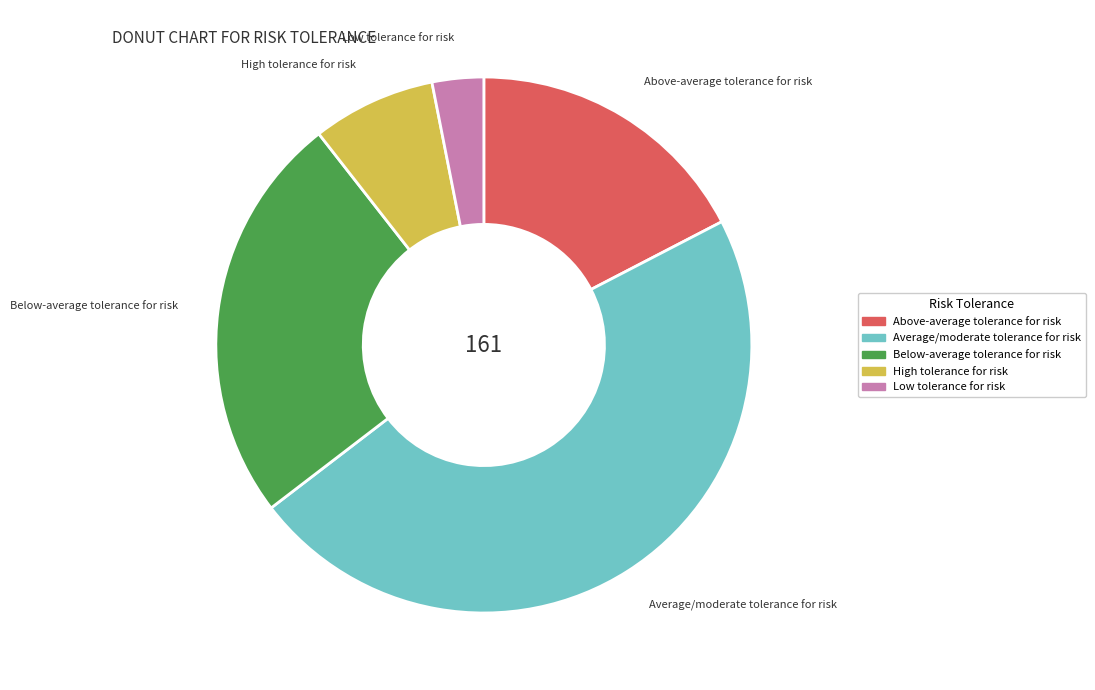

Which slice is the smallest?

Low tolerance for risk